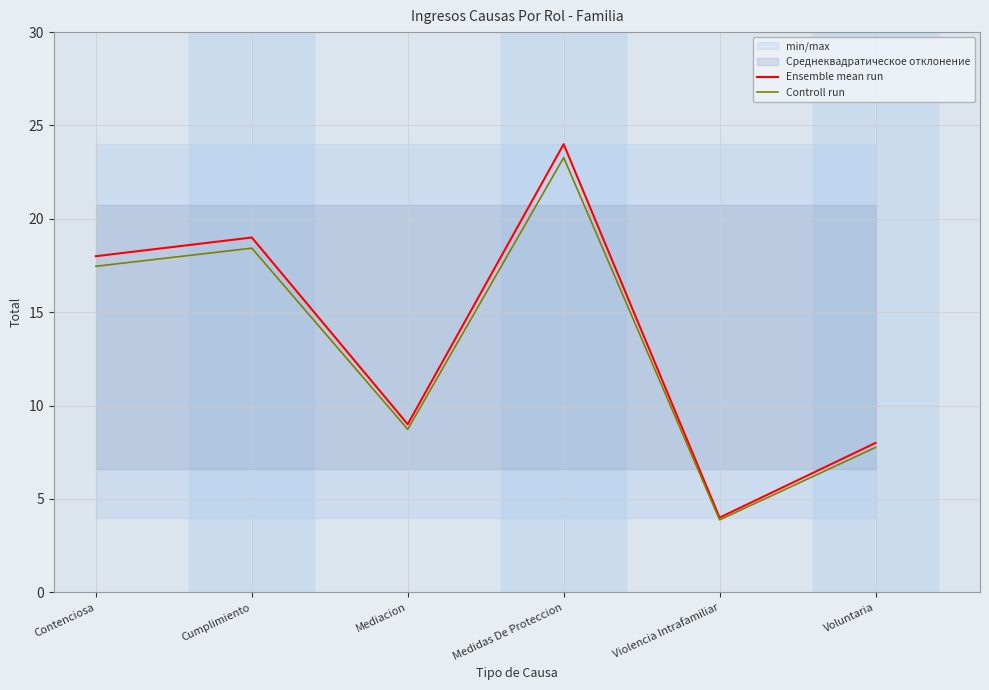

What is the lowest value of the Controll run series?

3.9